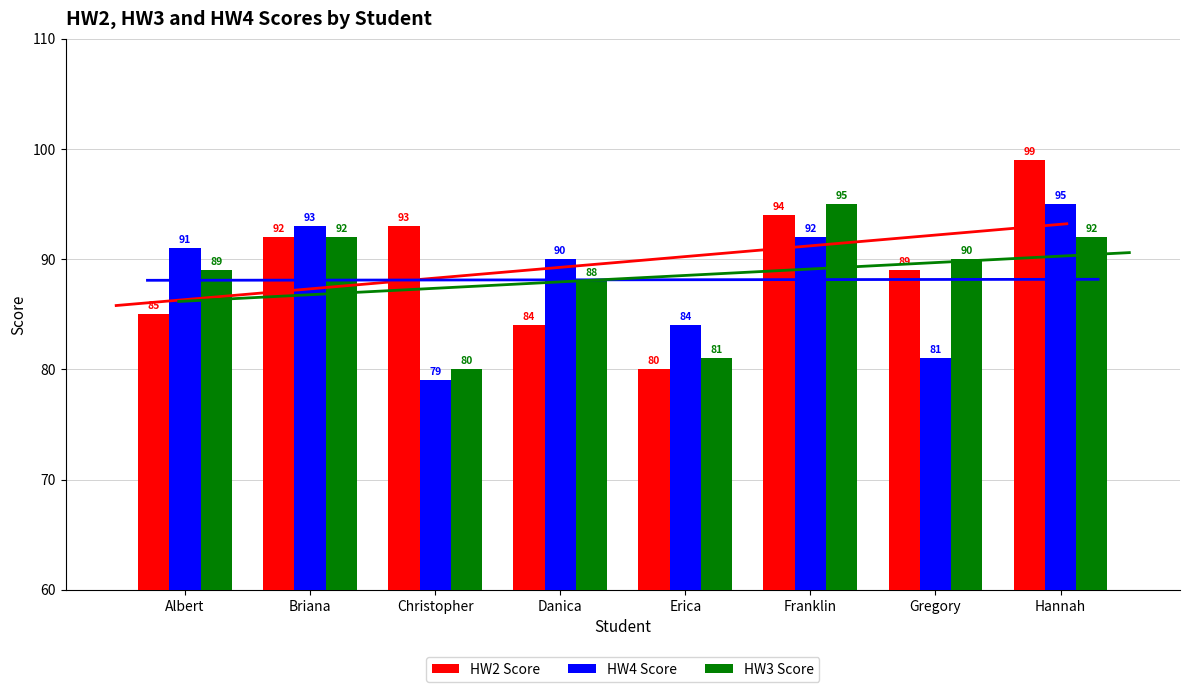

Which has a higher value, Franklin or Albert?

Franklin